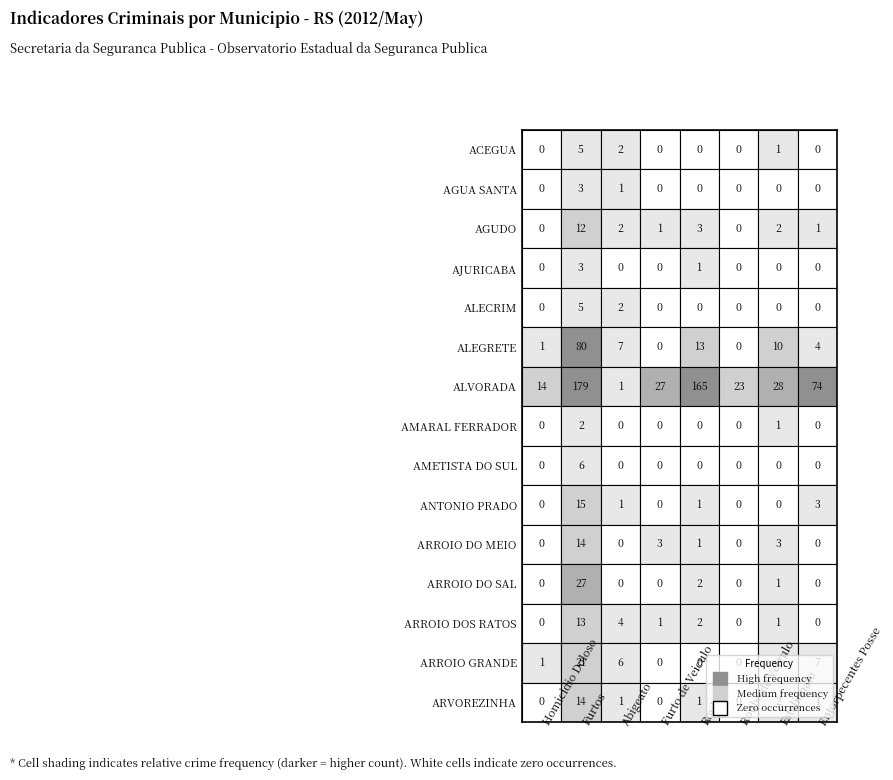

Count the AGUA SANTA values in the range 0 to 1.

7